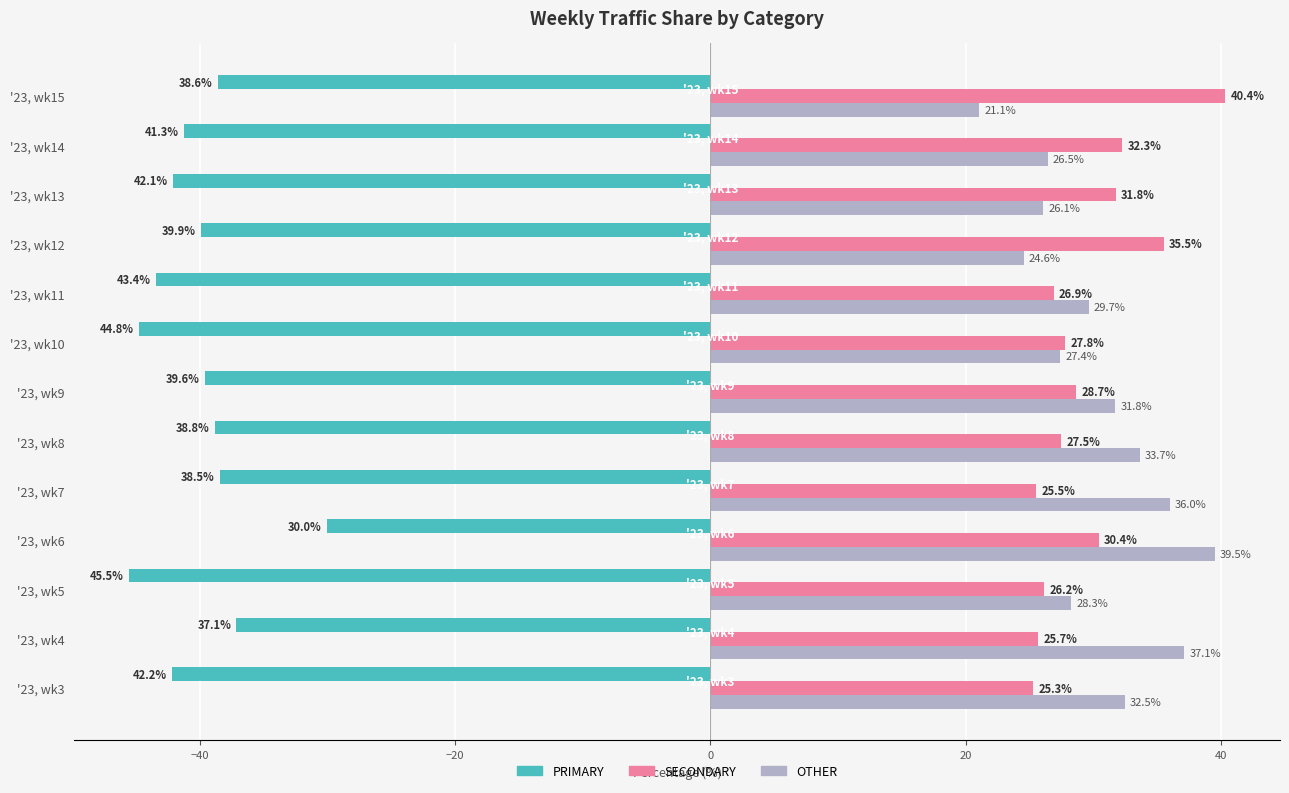

Is it true that SECONDARY equals 26.9 at '23, wk11?

True